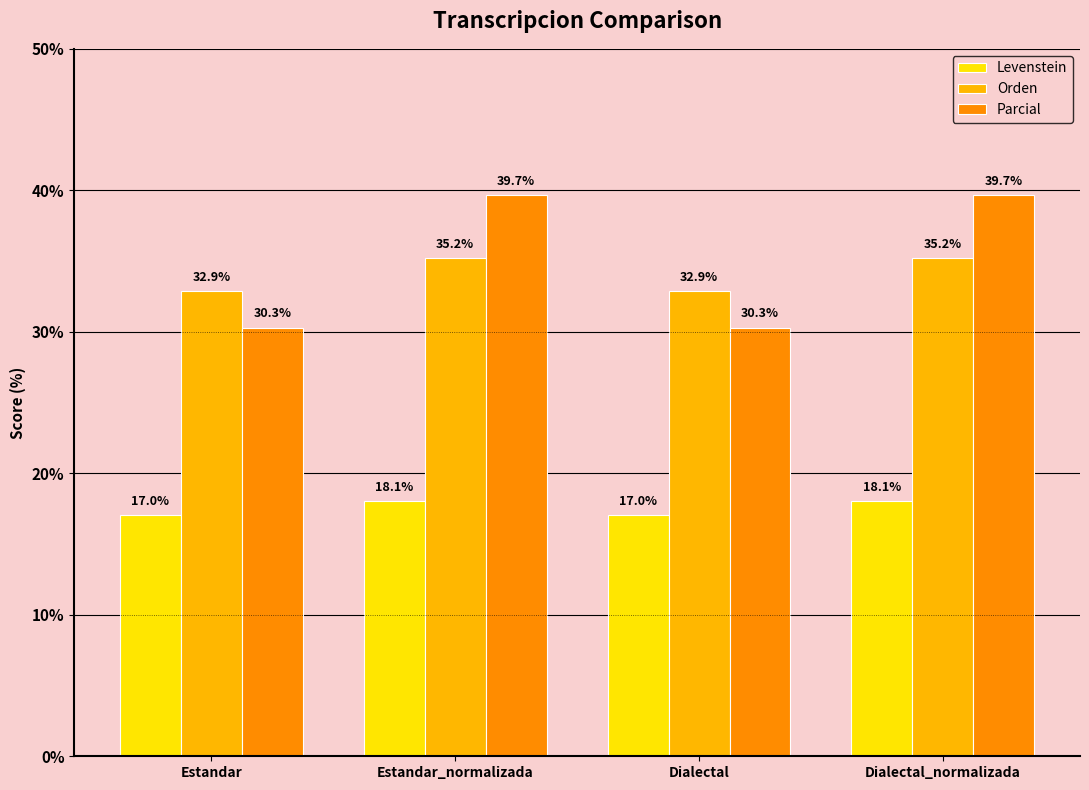

Does the chart contain stacked bars?

No